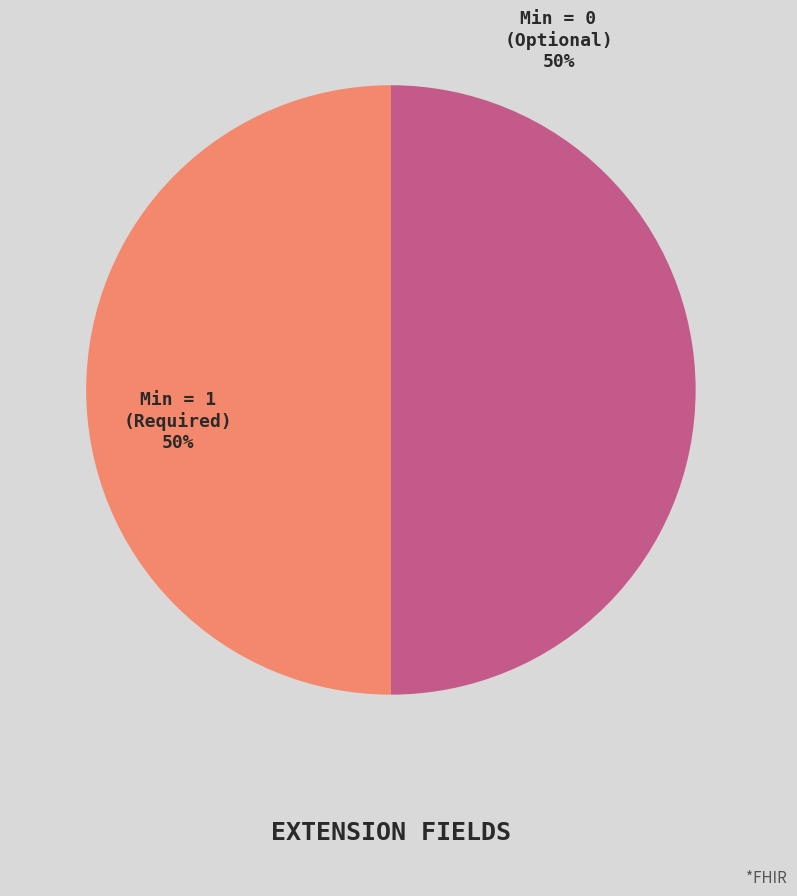

To the nearest percent, what is the average slice percentage?

50%